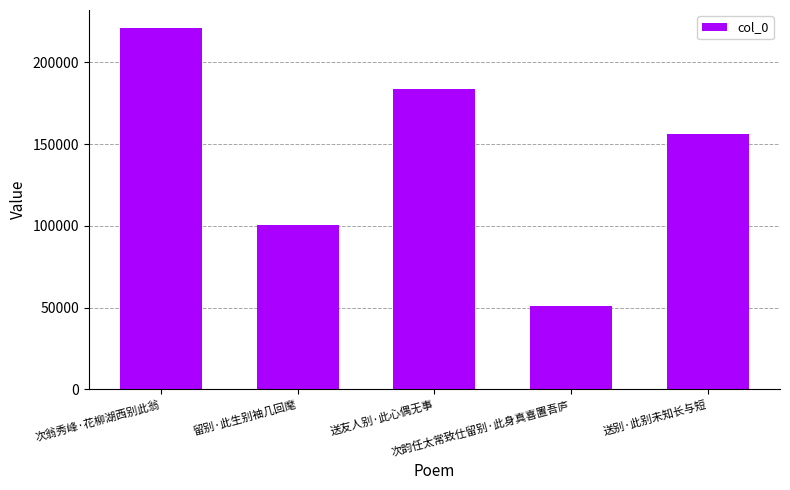

How many values are below 156269?

2